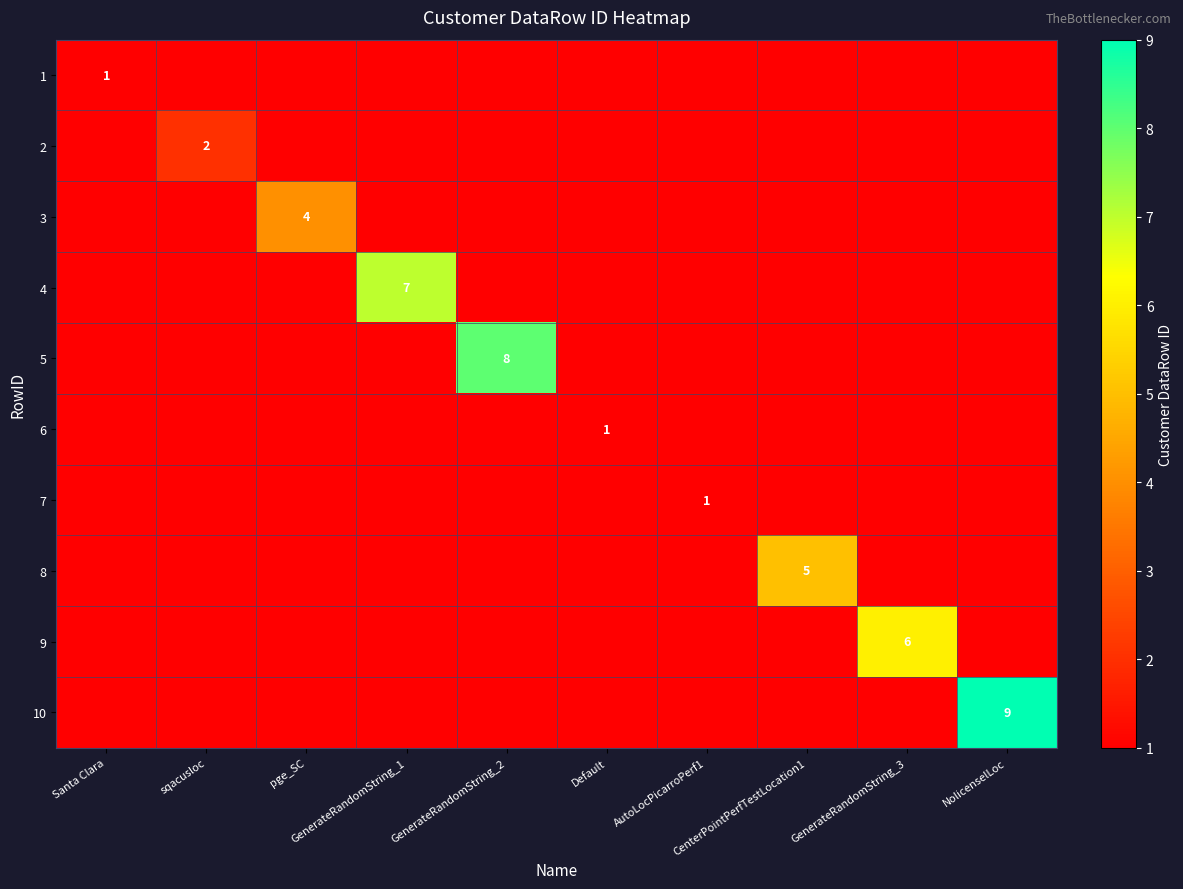

What is the maximum value for 7?

1